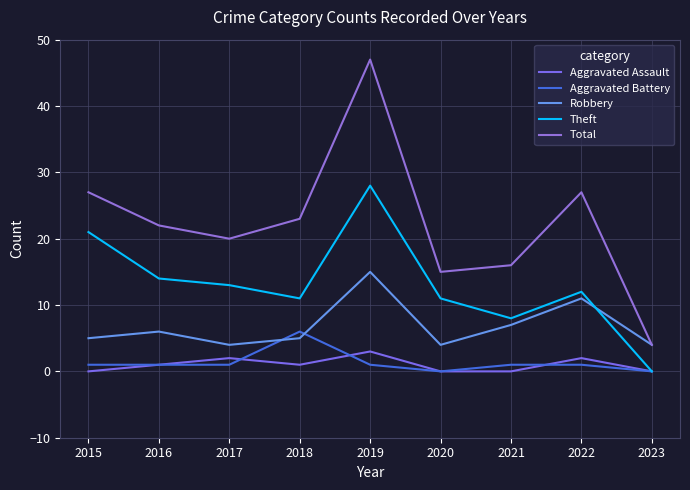

What is the difference between the highest and lowest values at 2020?

15